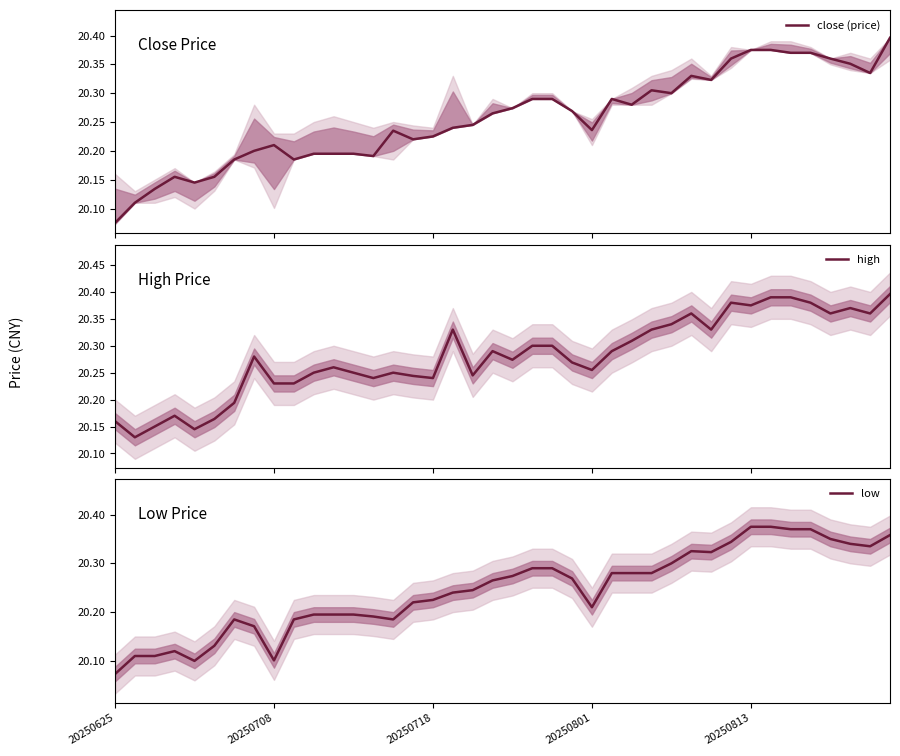

Count the number of categories in the chart.

40